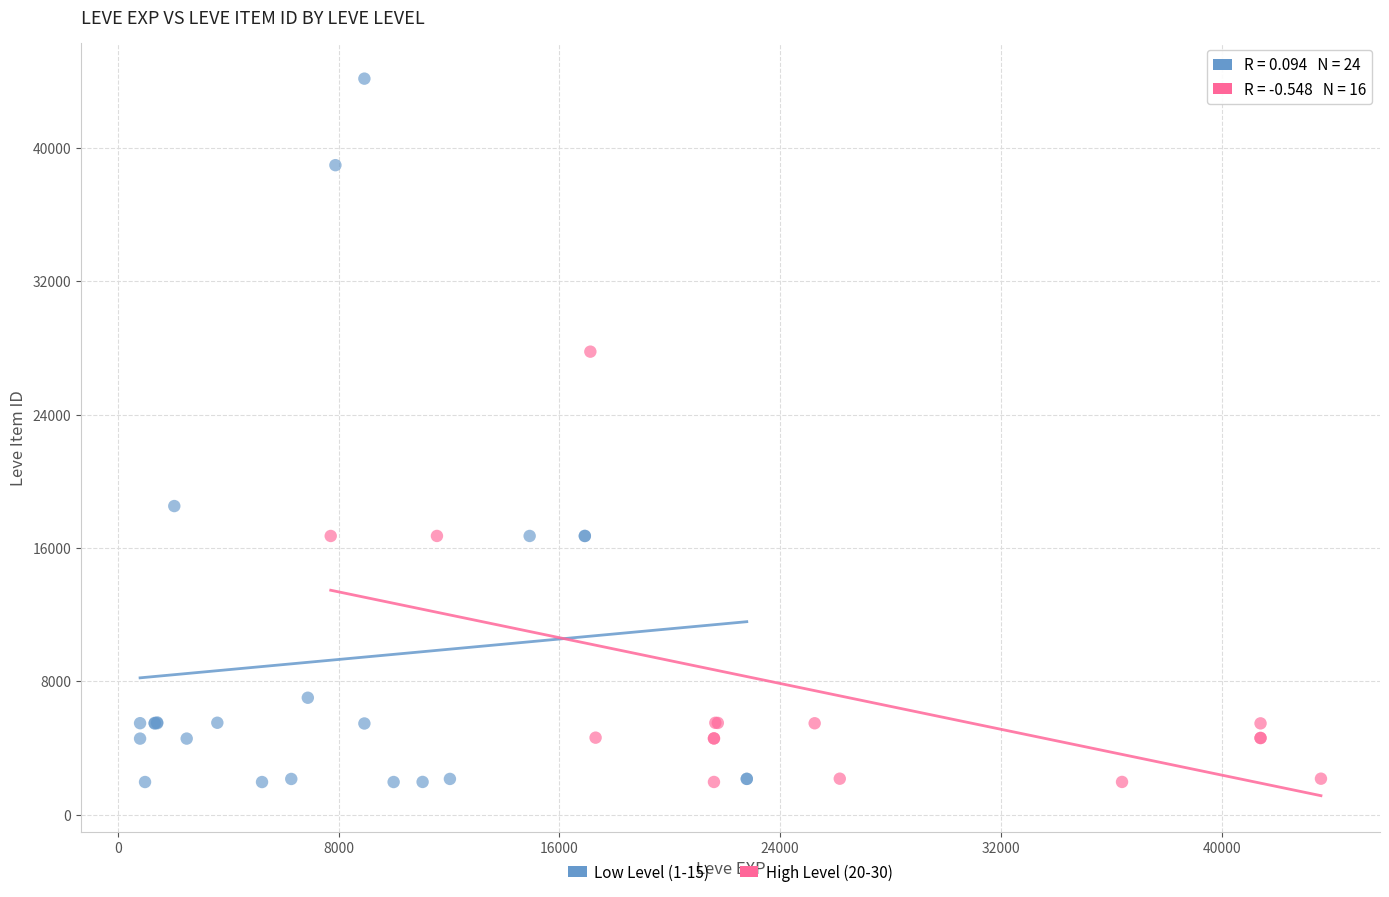

What are all the series names shown in the legend?

Low Level (1-15), High Level (20-30)